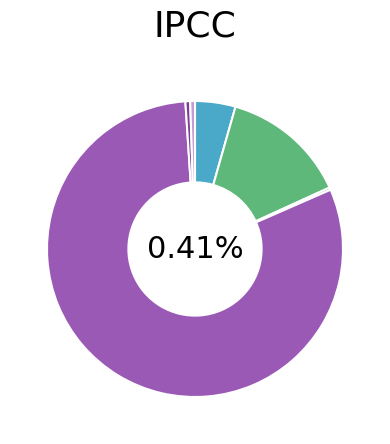

Is the sum of Cake.Wyam.Recipe and Cake.Issues.Recipe greater than half?

No